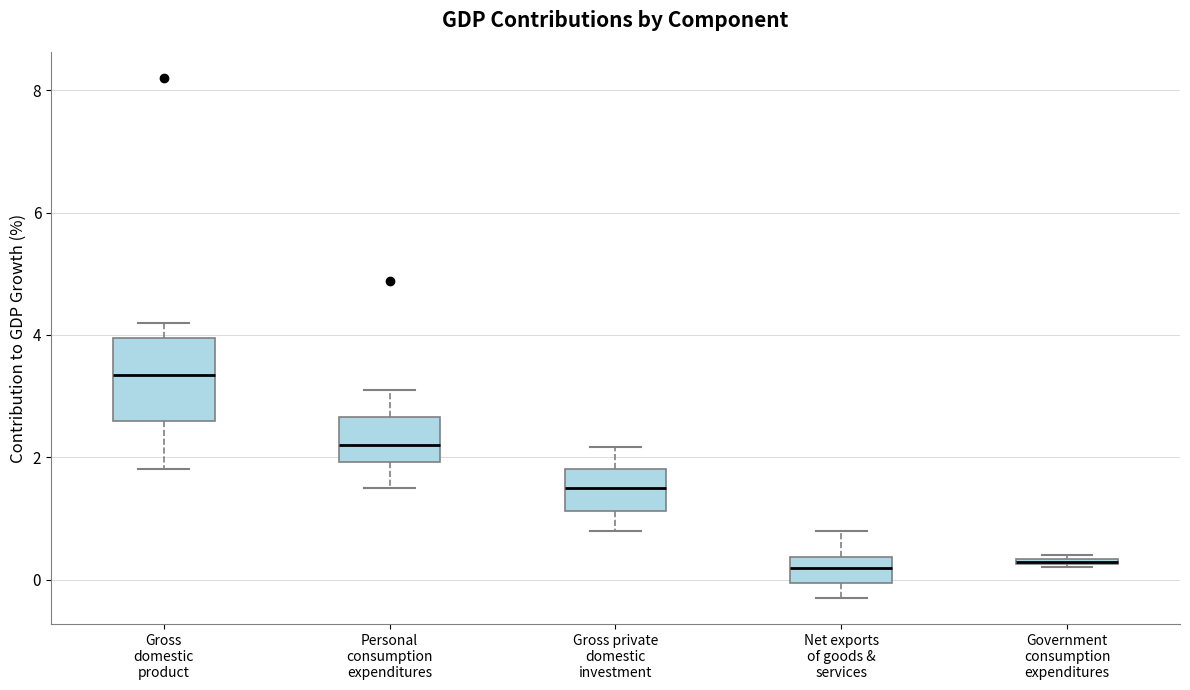

Where does the median line of the box for Net exports of goods & services sit on the y-axis? The values are not printed on the chart, so give them approximately, as read against the axis.

0.2